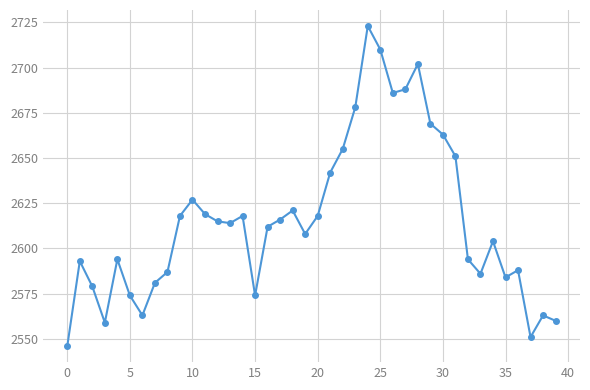

True or false: the data has more than 2 interior local peaks.

True